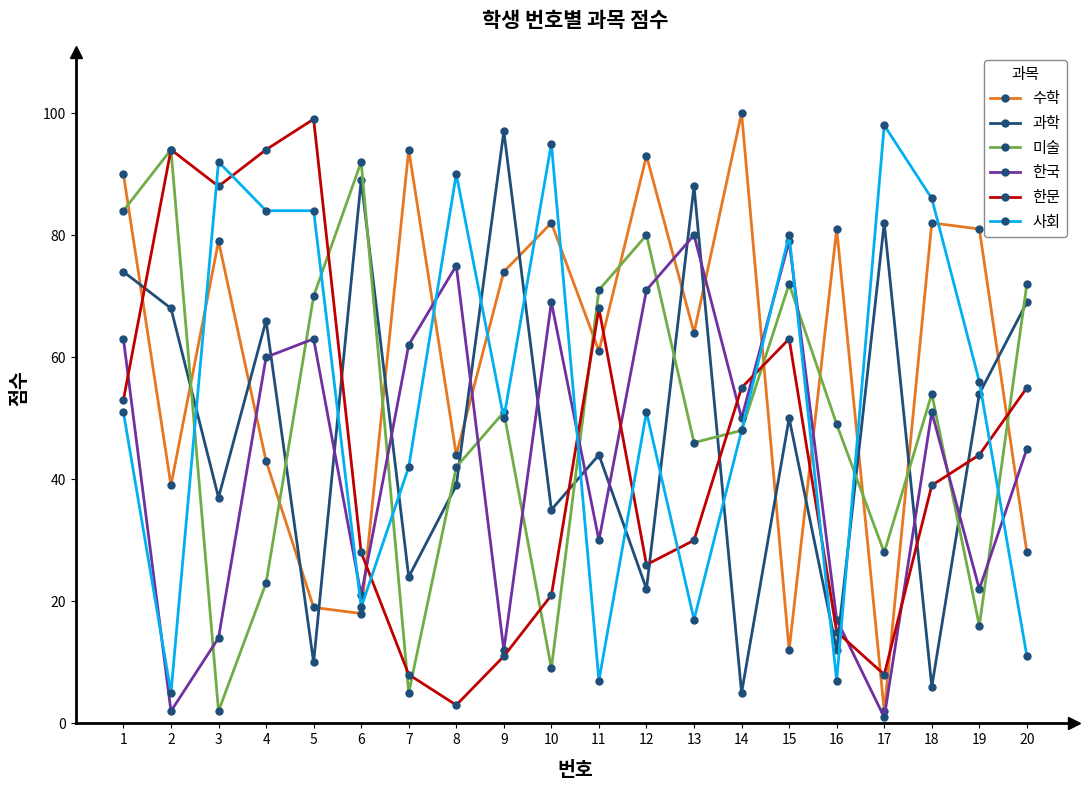

After their last crossing, which series has the higher values: 수학 or 한국?

한국